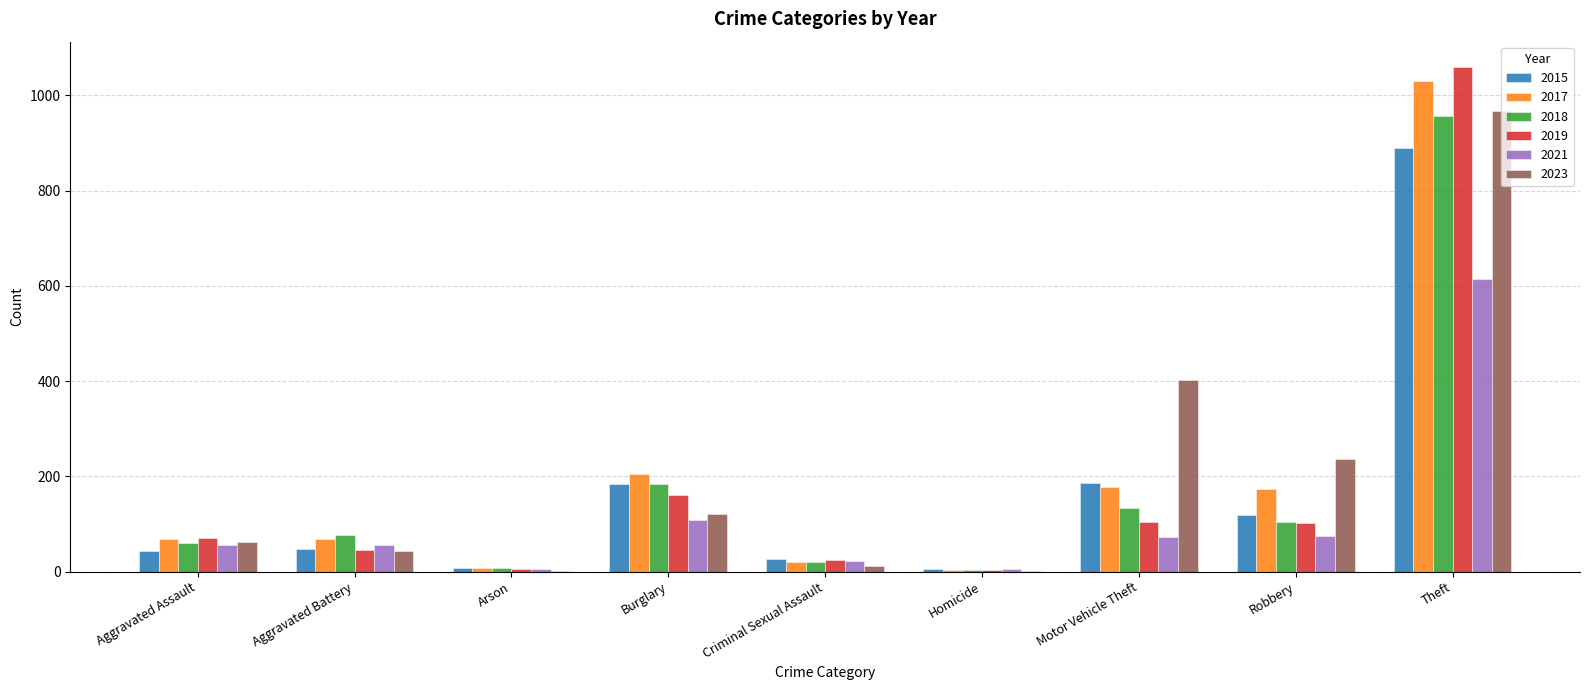

At which label does 2023 reach its peak?

Theft